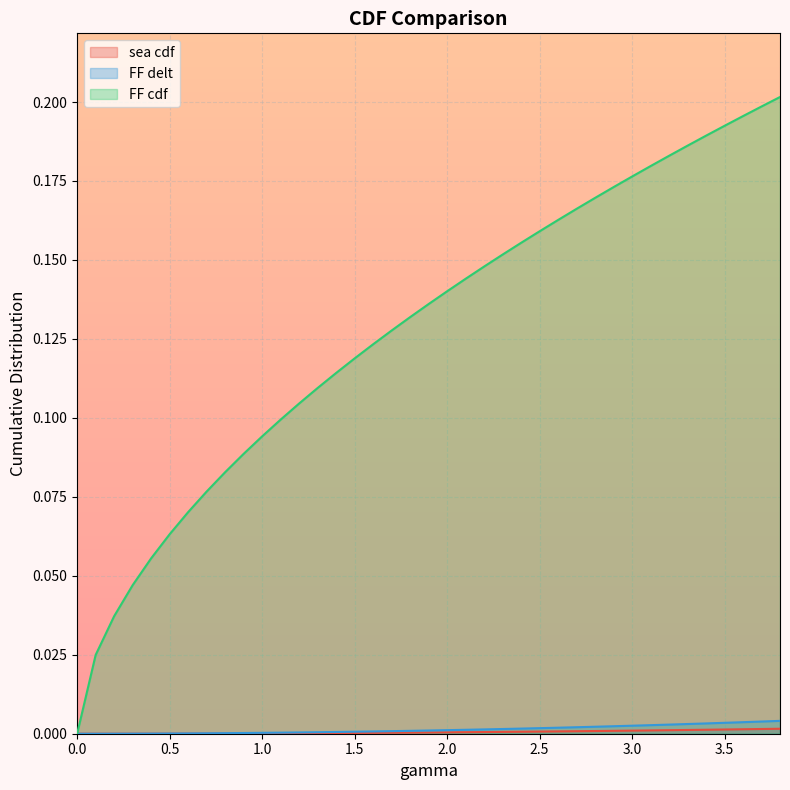

True or false: sea cdf and FF delt intersect in this chart.

False